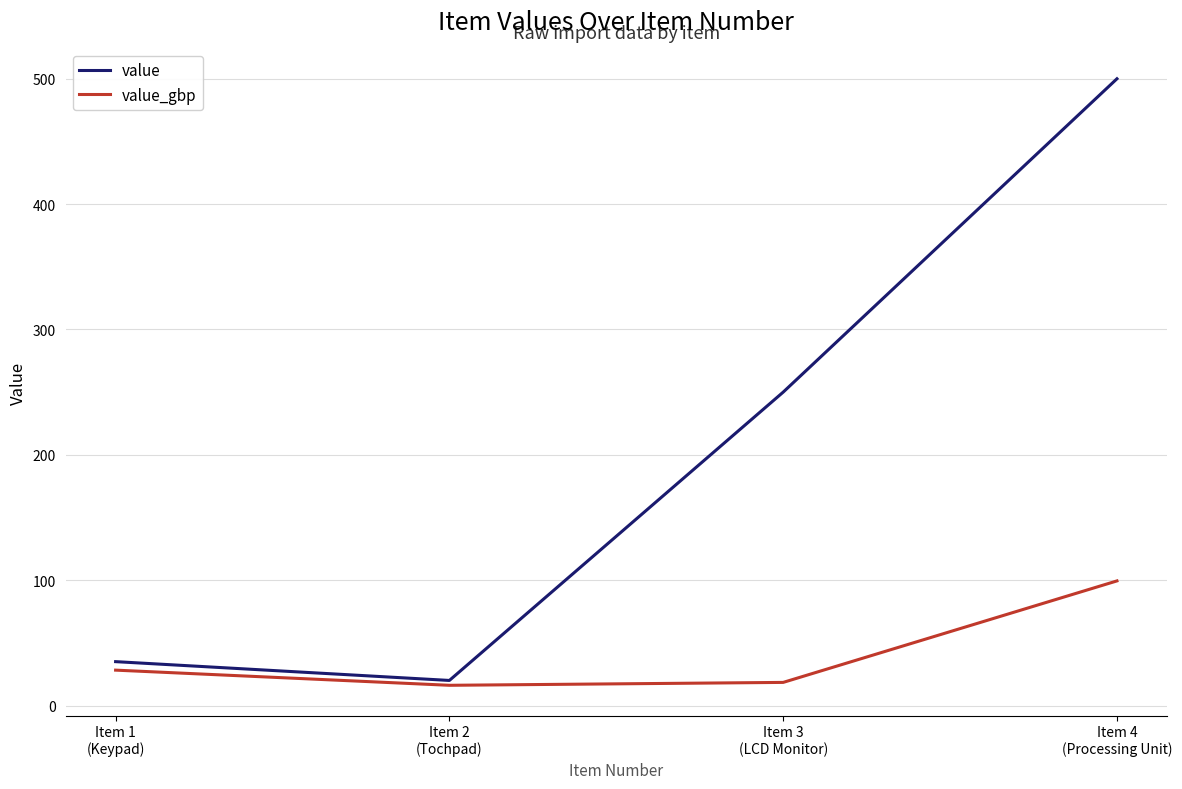

What is the minimum value for value?

20.0